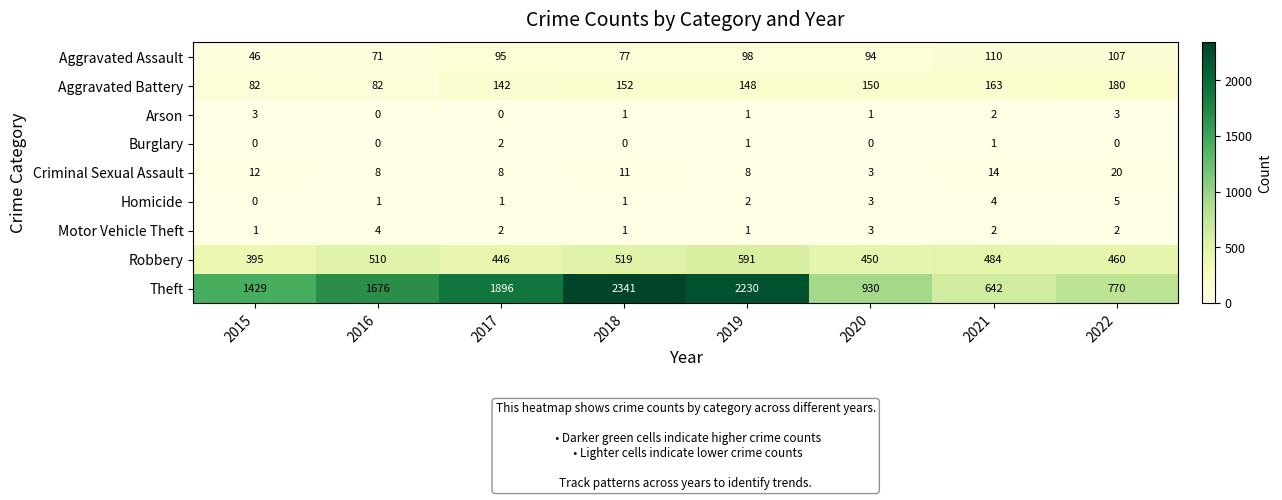

Rank the series by their maximum value, from highest to lowest.

Theft, Robbery, Aggravated Battery, Aggravated Assault, Criminal Sexual Assault, Homicide, Motor Vehicle Theft, Arson, Burglary